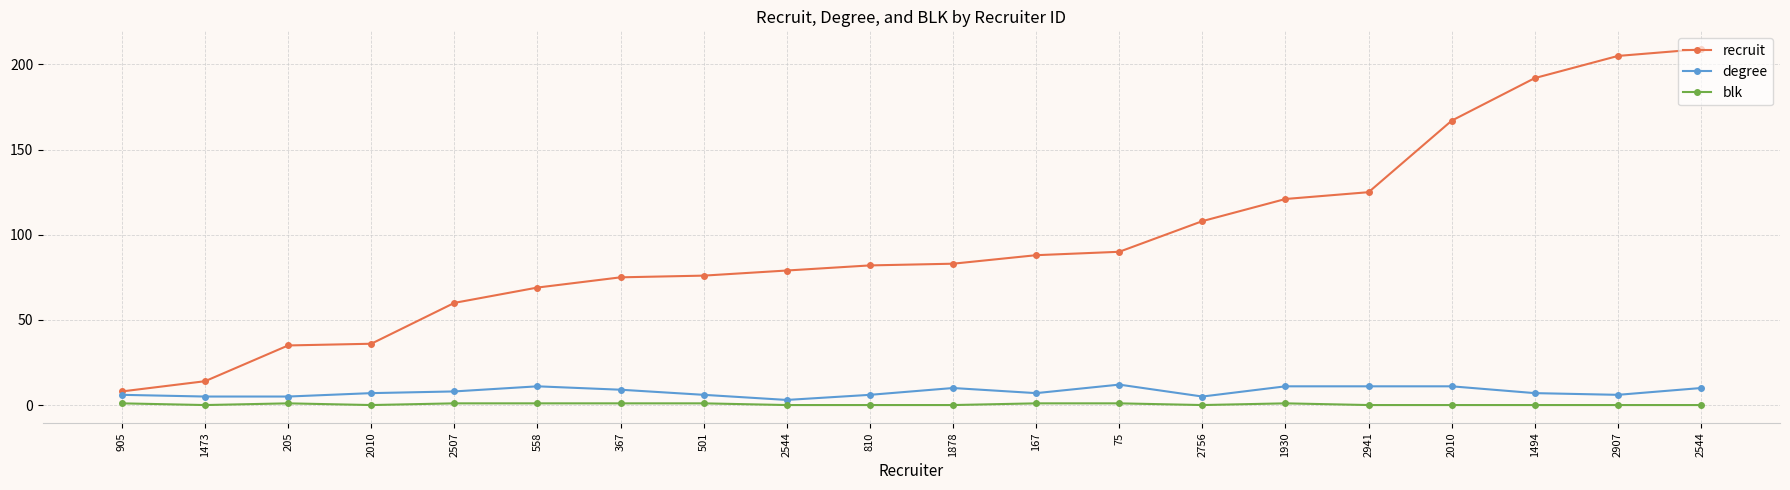

True or false: blk and recruit intersect in this chart.

False